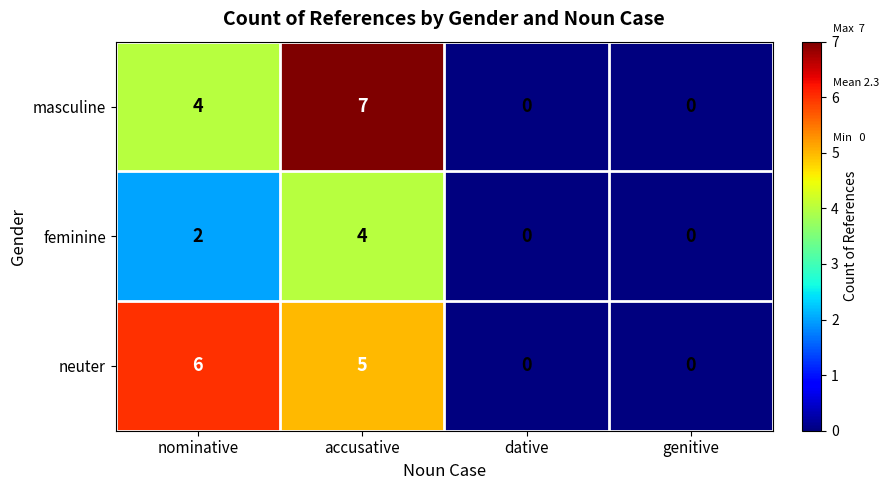

Which series has the largest range (max minus min)?

masculine